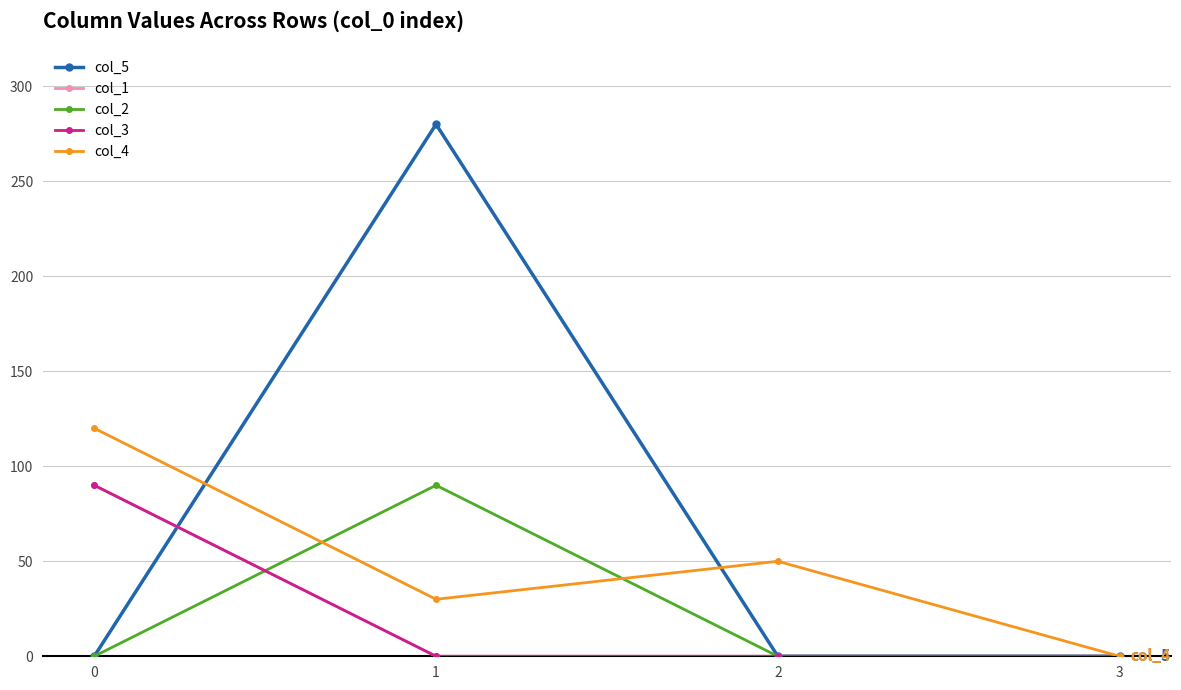

Does the chart have visible grid lines?

Yes